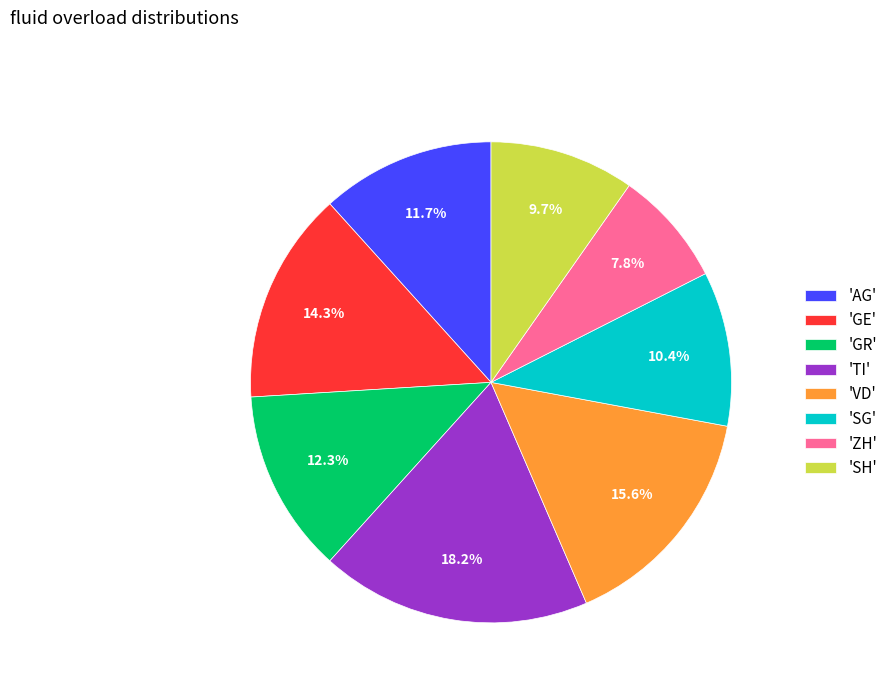

Does 'AG' account for over 50% of the chart?

No